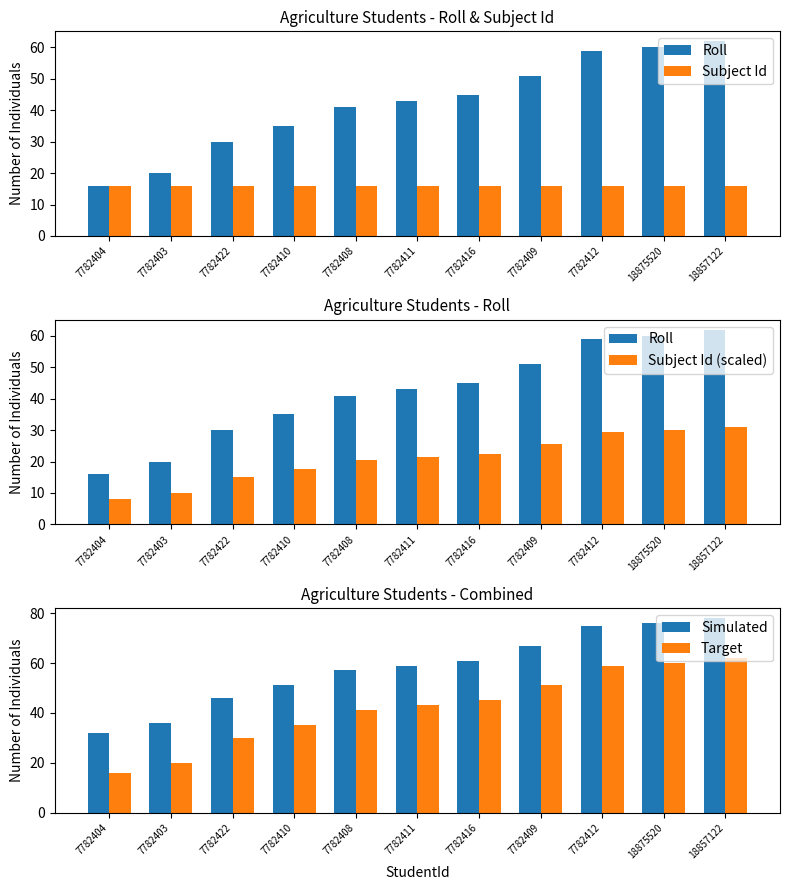

At which category does the chart reach its peak across all series?

18857122